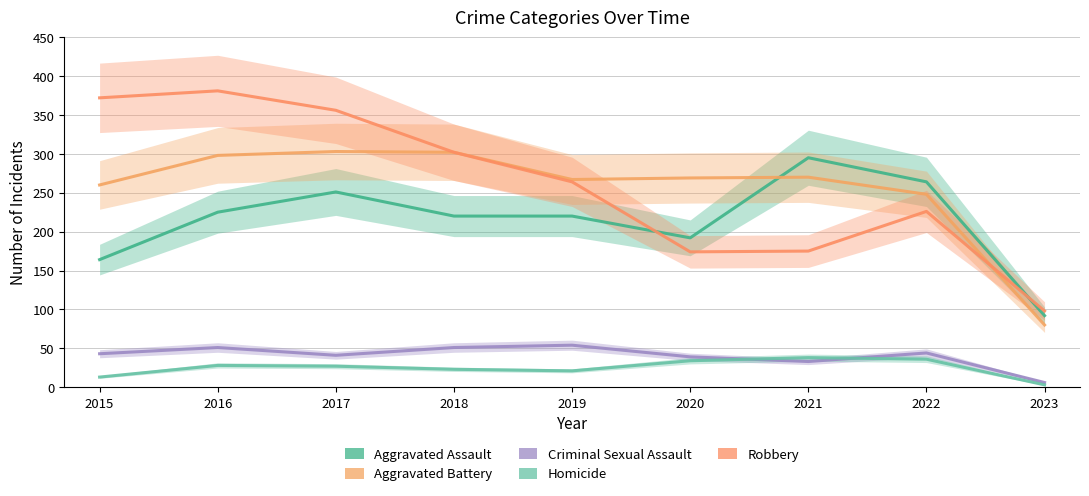

What is the value of the Robbery point at the 9th from the left?

98